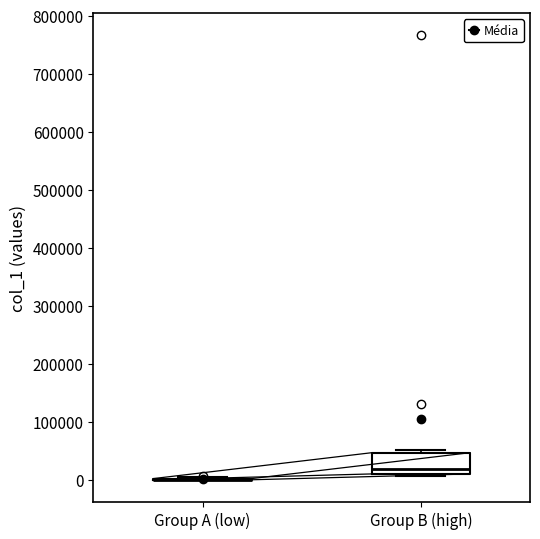

Reading left to right, read every box against the y-axis: the position of its median line, the range the box covers, and the ends of its whiskers. The values are not printed on the chart, so give them approximately, as read against the axis.

Group A (low): box collapsed to a line at 0, whiskers 0 to 0
Group B (high): median 20000, box 10000 to 50000, whiskers 10000 to 50000 (just above the box's upper edge)